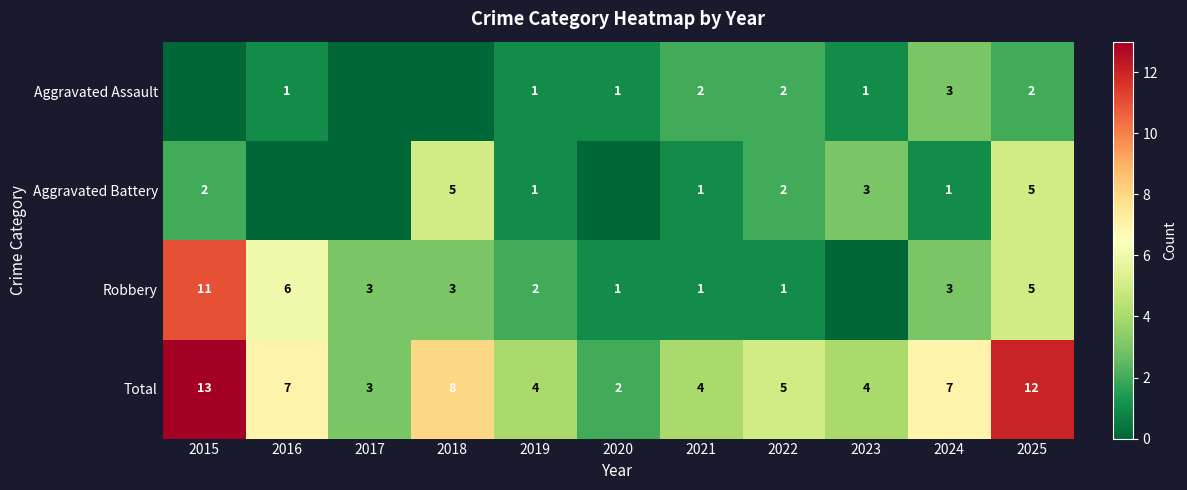

What is the sum of all Total values?

69